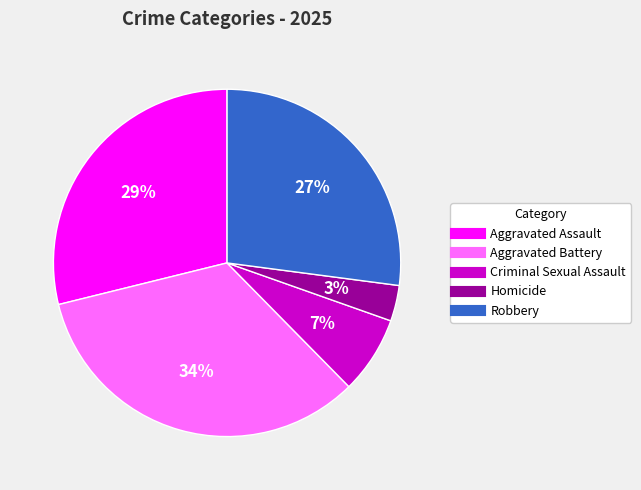

Does Homicide account for over 50% of the chart?

No